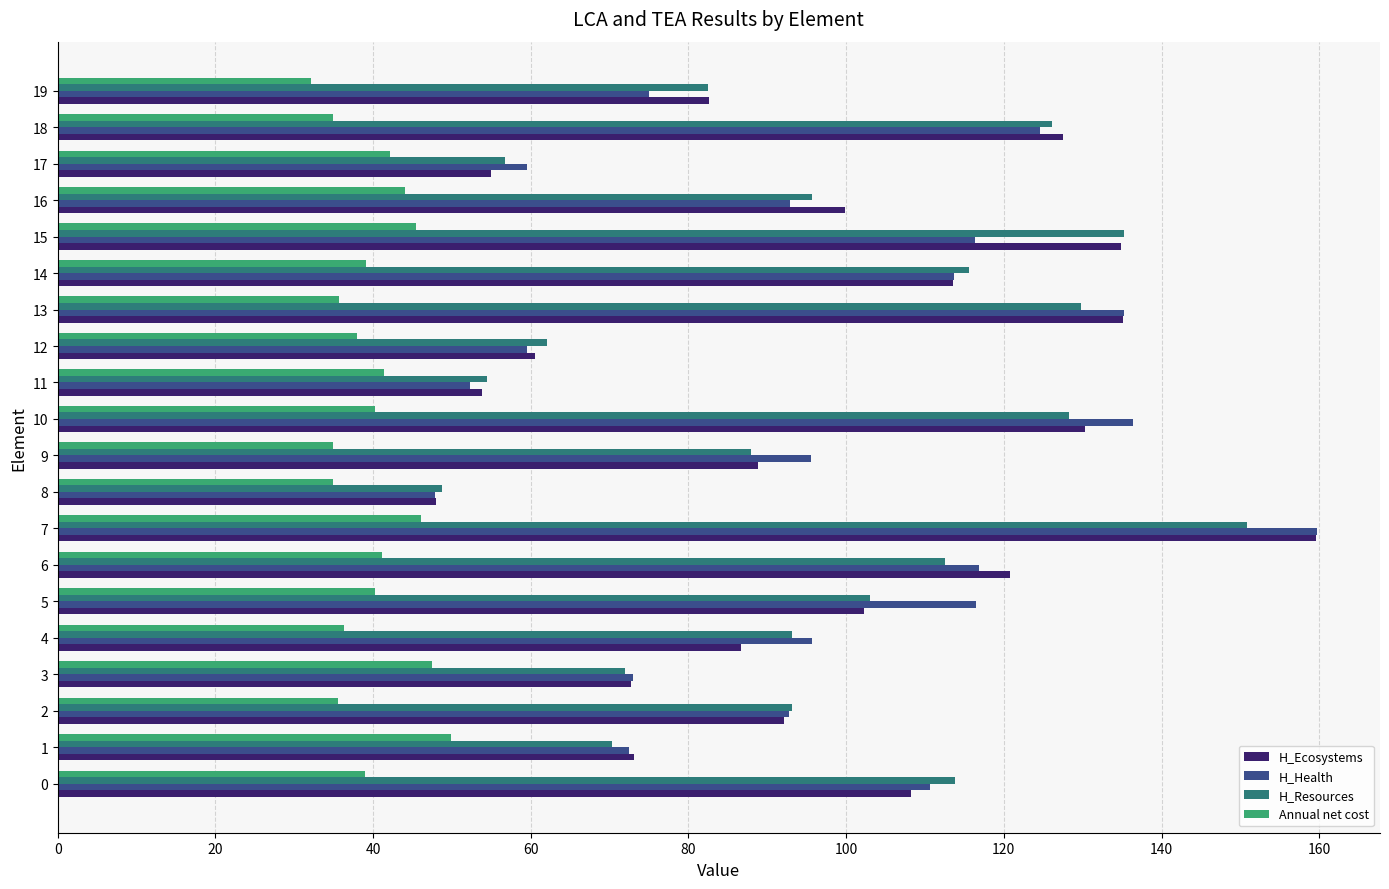

At how many categories does at least one series exceed 143?

1